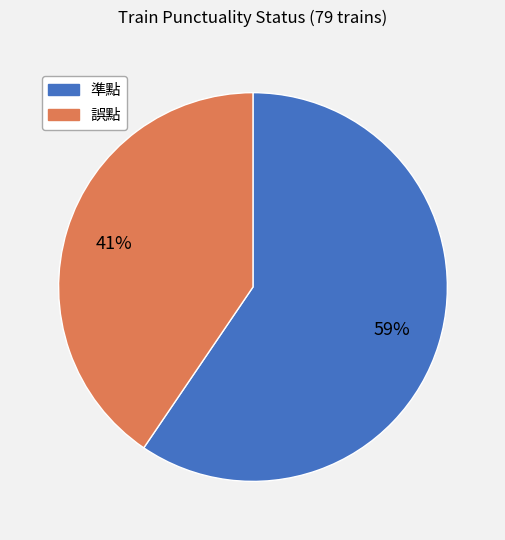

Which has a higher value, 準點 or 誤點?

準點